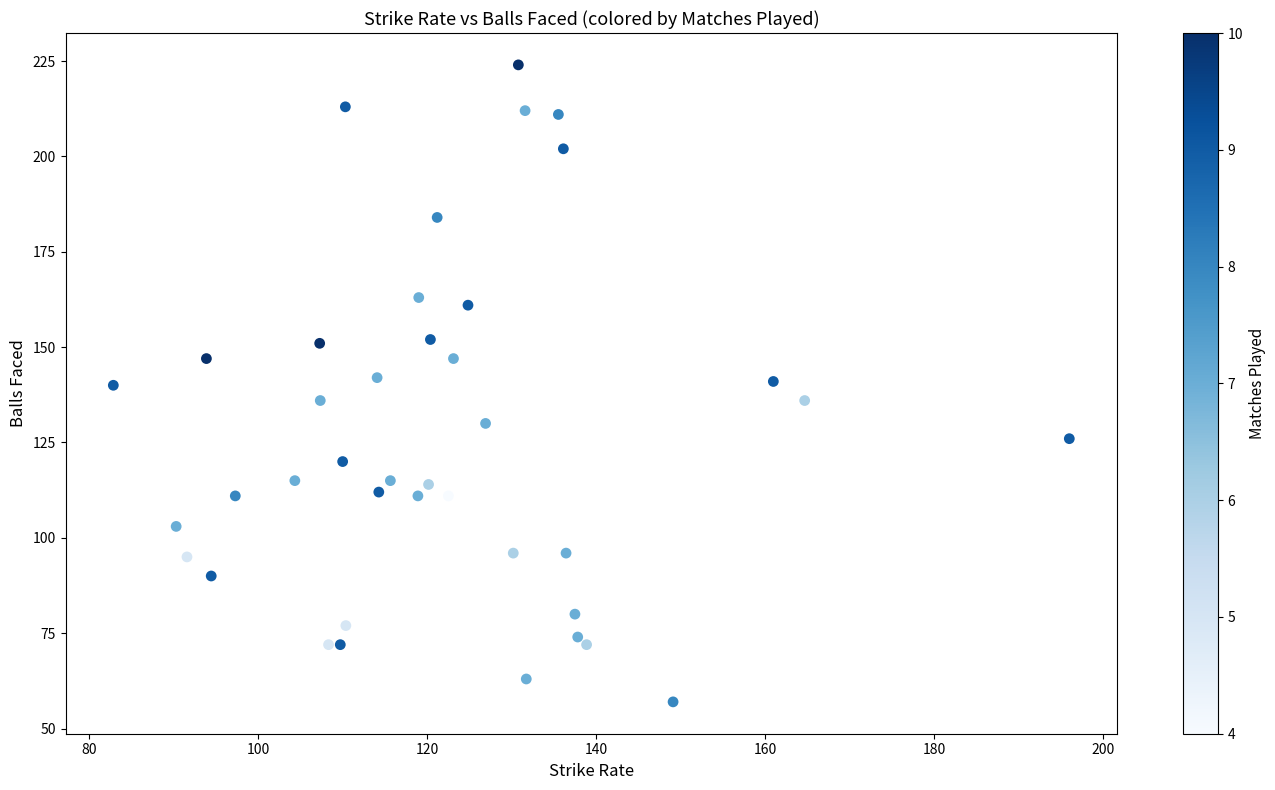

What is the range of Y values (max minus min)?

167